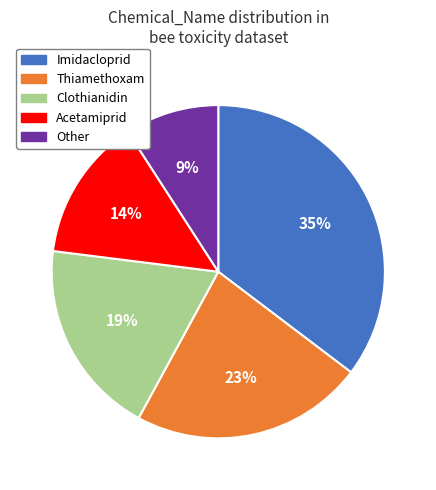

True or false: Other accounts for 9% of the total.

True